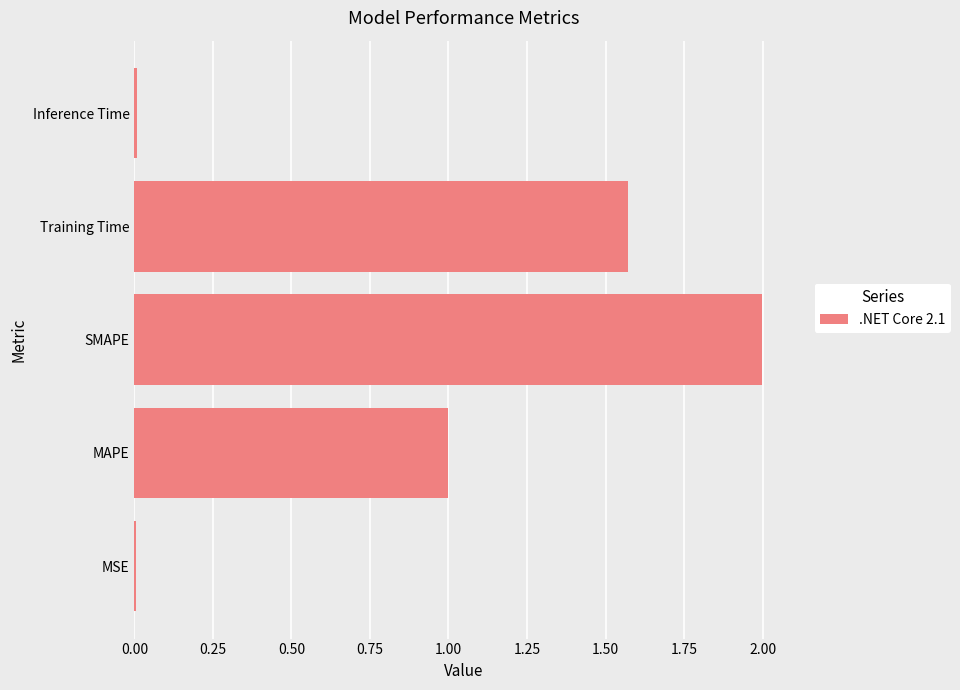

What is the average value?

0.9